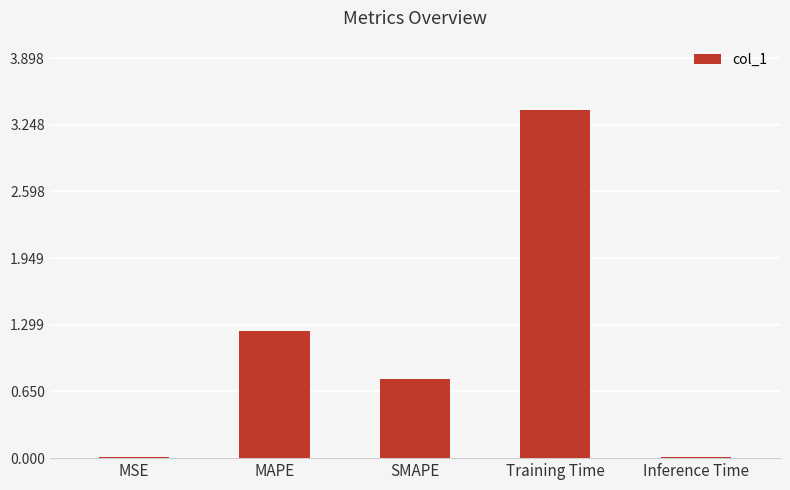

Are the bars horizontal?

No